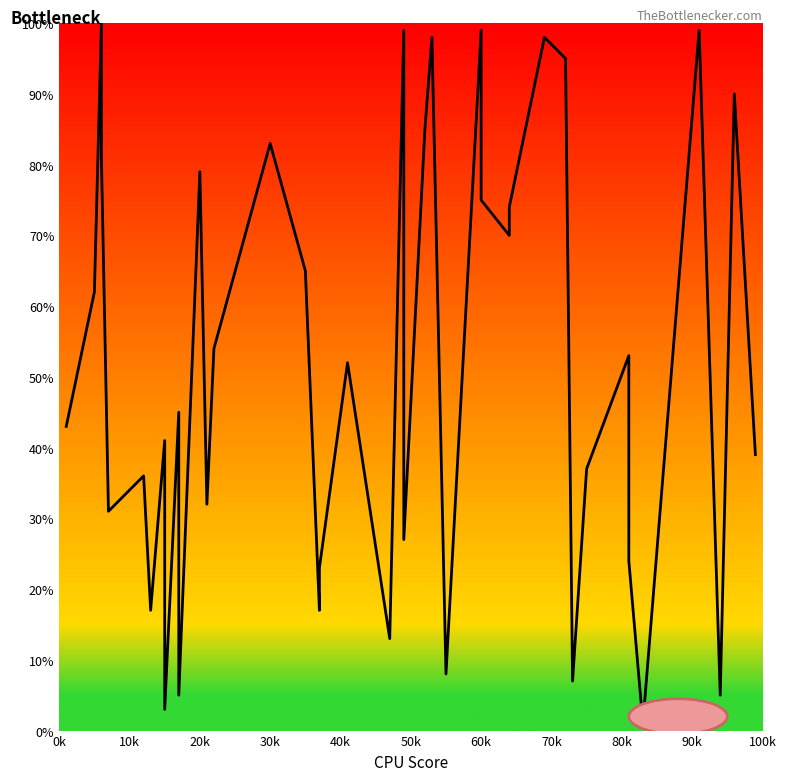

How many lines are shown in the chart?

1